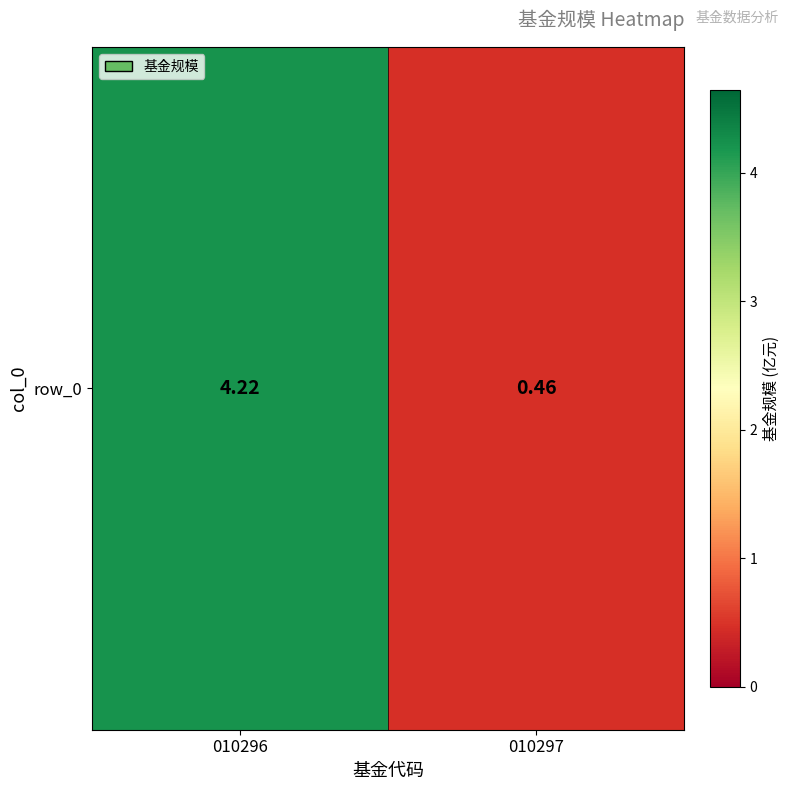

Where is the data nearest to the value 2?

010297